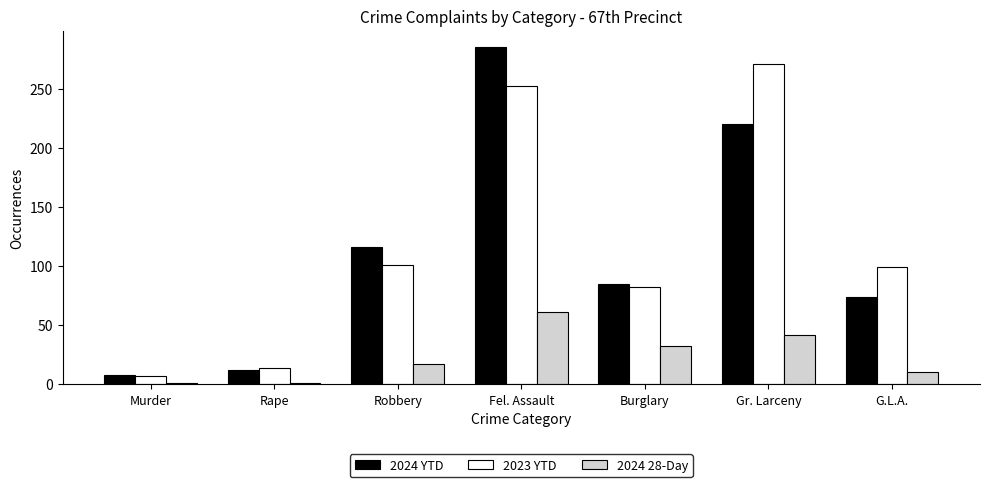

What is the average value of the 2023 YTD series?

118